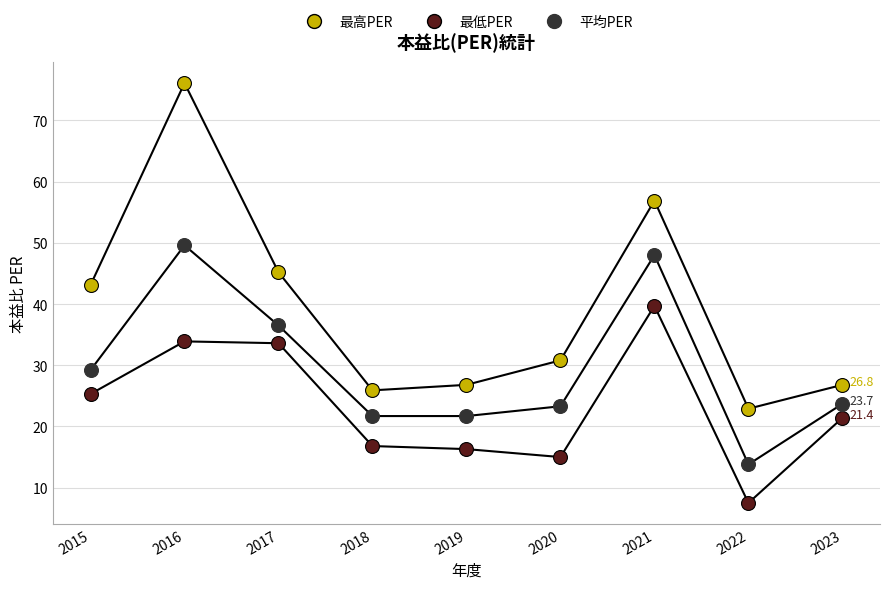

Does the chart have visible grid lines?

Yes